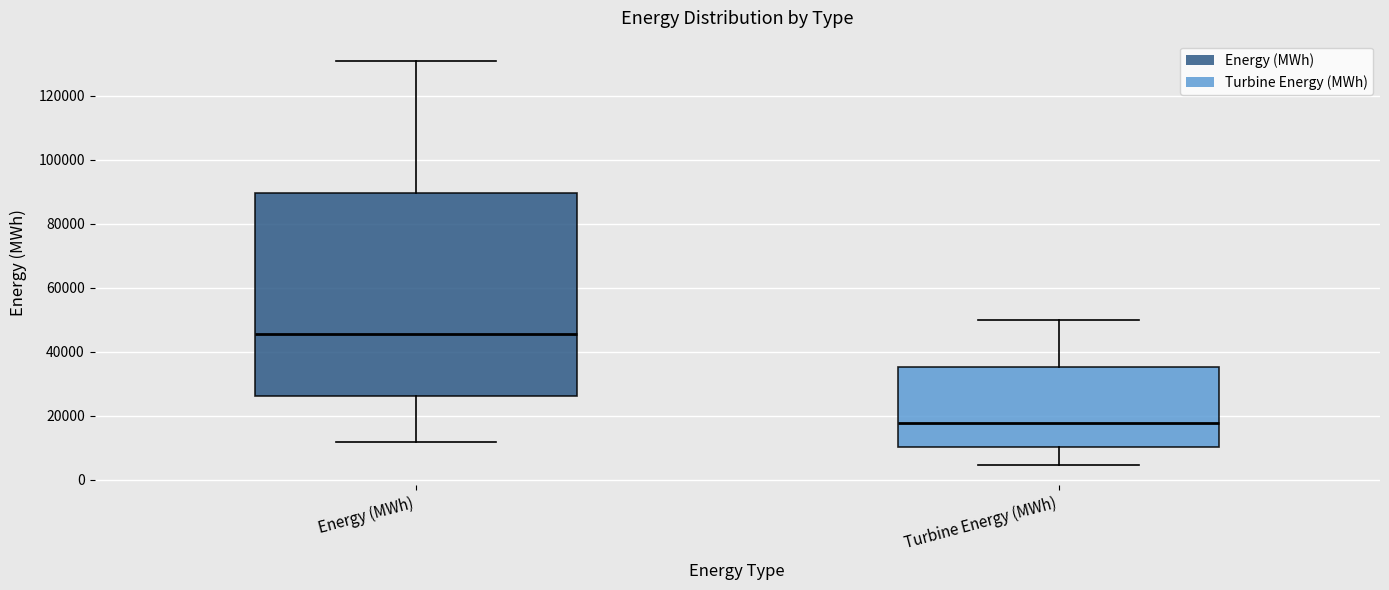

Reading left to right, transcribe this box plot: for each box, give where its median line is, the range the box spans, and where its two whiskers end, as read against the y-axis. The values are not printed on the chart, so give them approximately, as read against the axis.

Energy (MWh): median 46000, box 26000 to 90000, whiskers 12000 to 130000
Turbine Energy (MWh): median 18000, box 10000 to 36000, whiskers 4000 to 50000